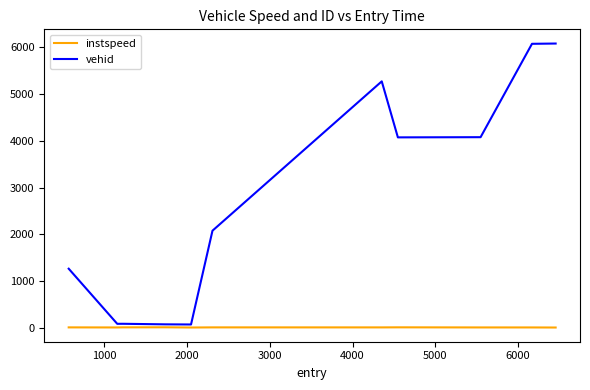

Which series has the largest range (max minus min)?

vehid